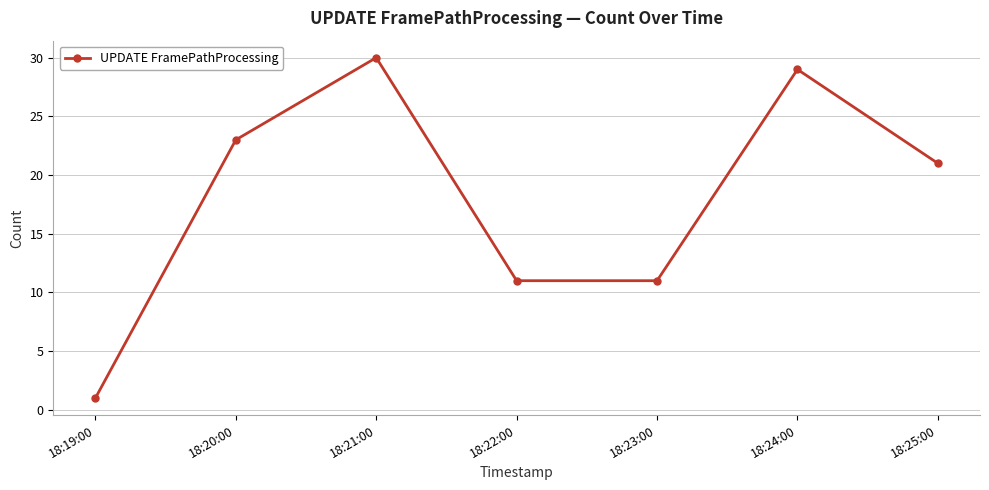

What is the change in value from 18:20:00 to 18:23:00?

-12